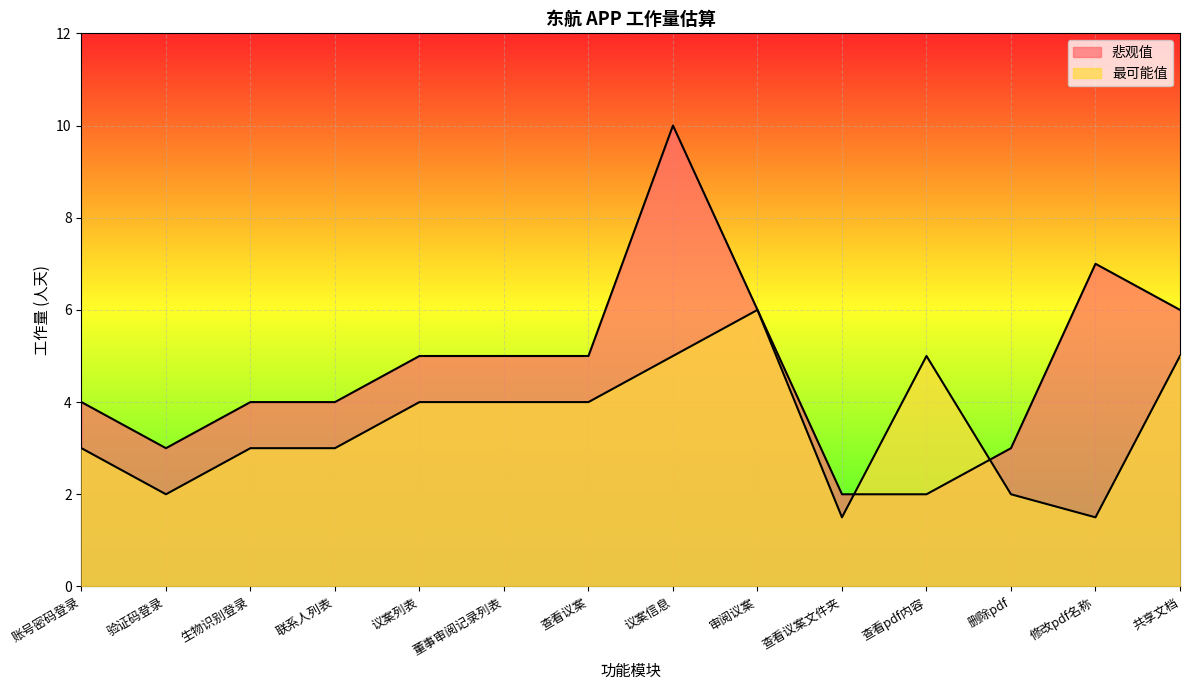

At which category does the chart reach its peak across all series?

议案信息